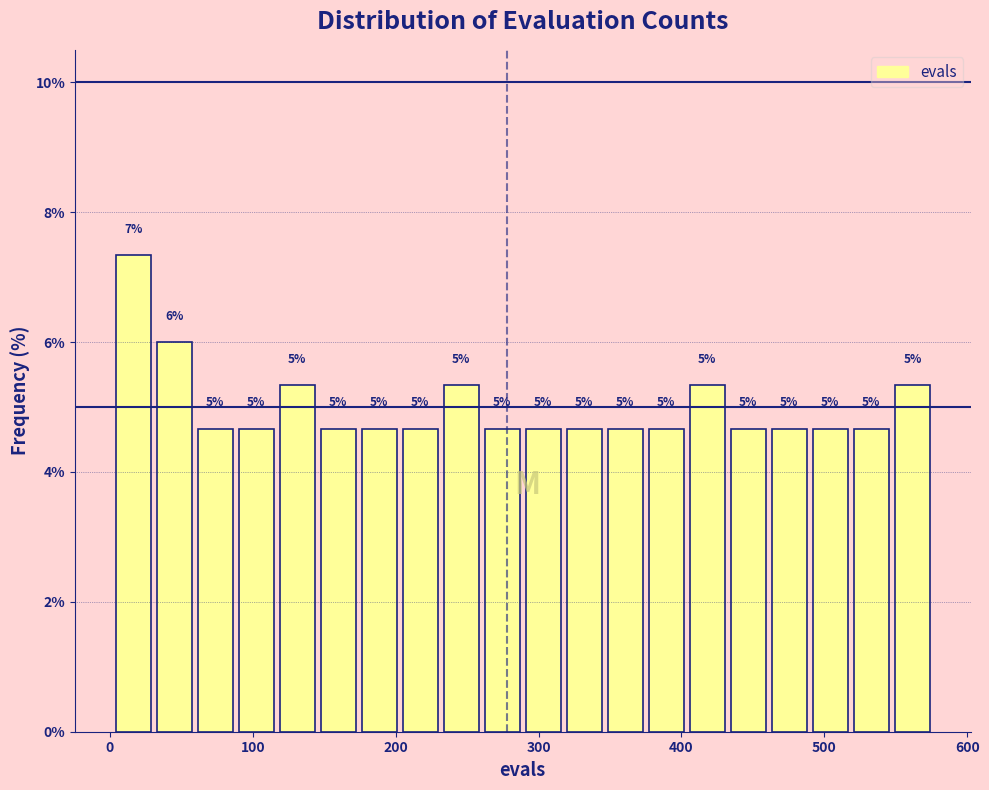

Around what value on the x-axis is the tallest bar? Give the approximate position of its centre, as read against the axis.

20